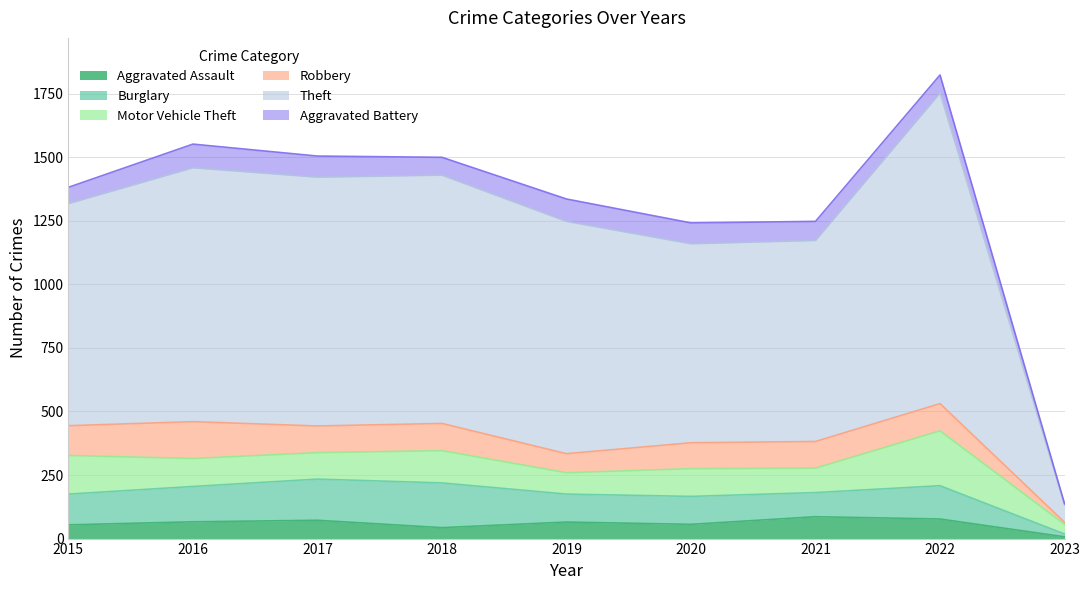

Reading left to right, what are all the values shown in this chart?

Aggravated Assault: 54	66	72	43	65	56	86	77	7
Burglary: 121	139	162	176	110	110	95	131	11
Motor Vehicle Theft: 152	110	104	127	84	109	96	216	38
Robbery: 117	145	105	107	75	102	105	107	8
Theft: 874	999	979	977	914	783	791	1222	69
Aggravated Battery: 64	93	83	70	88	82	75	71	4